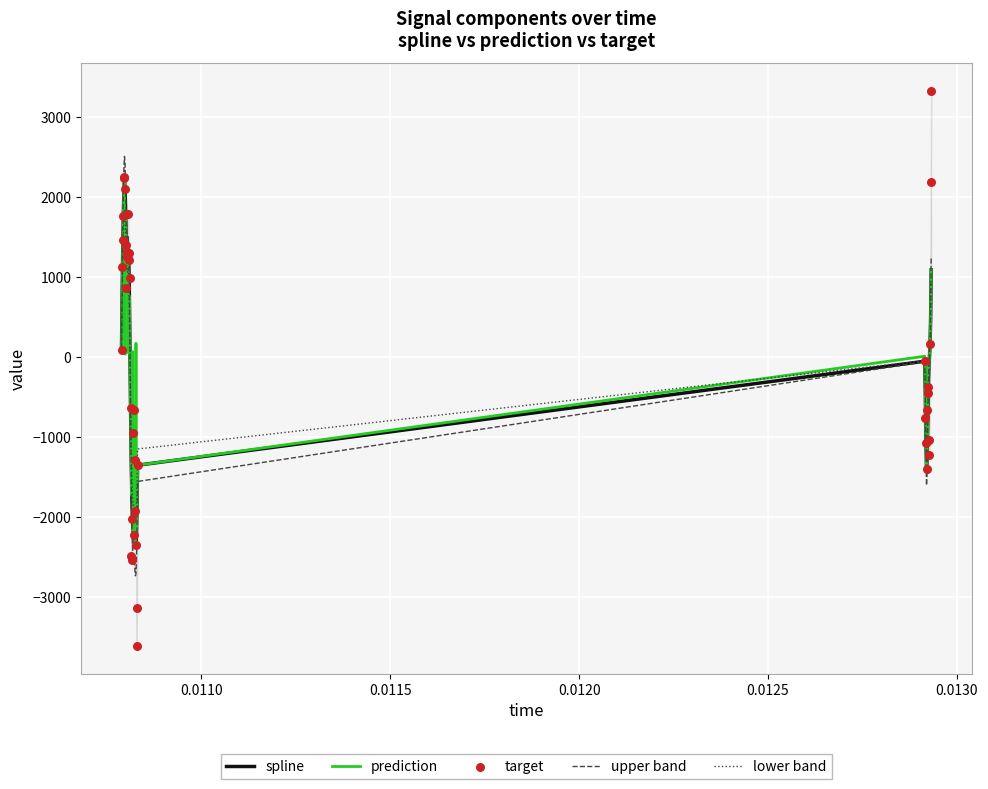

Which series has the largest total across all categories?

target